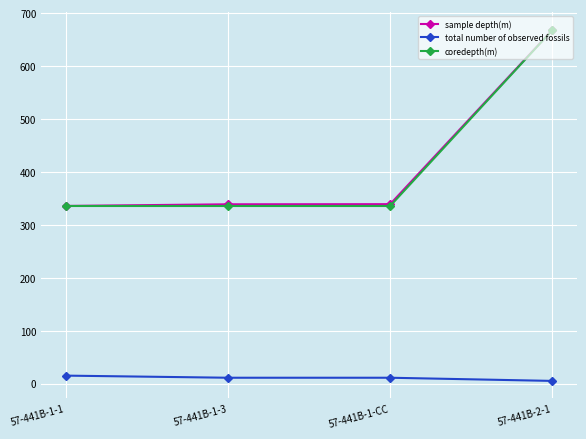

True or false: total number of observed fossils and coredepth(m) cross at least once.

False